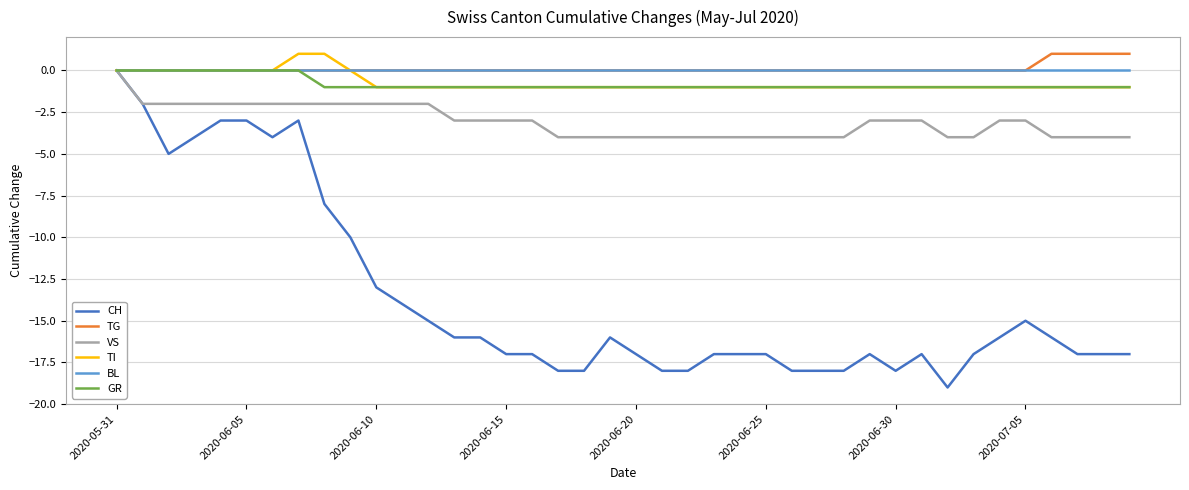

Which series has the largest range (max minus min)?

CH